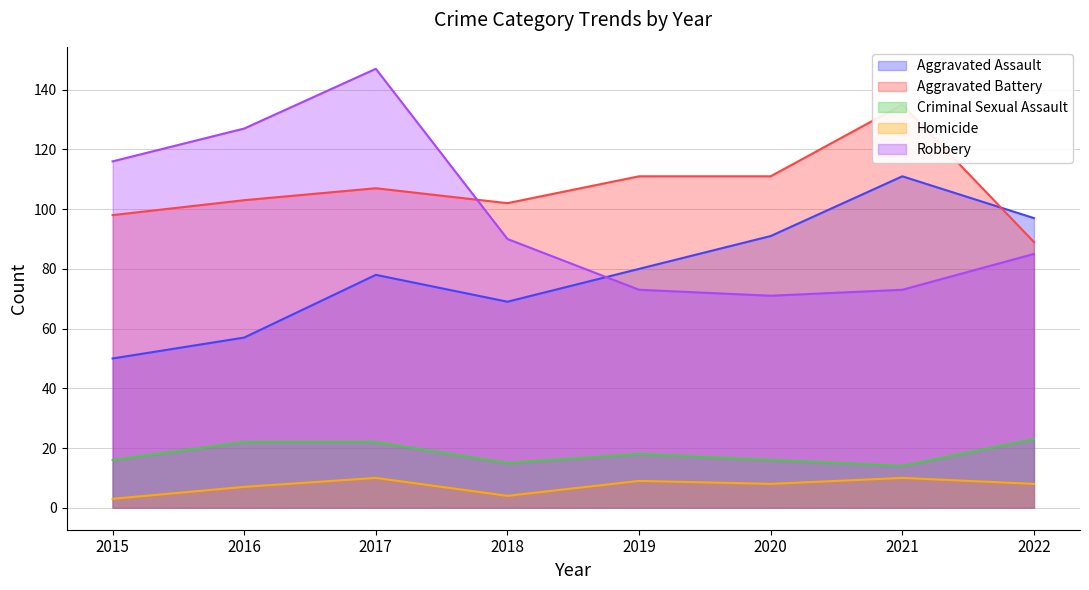

At which label does Homicide reach its peak?

2017